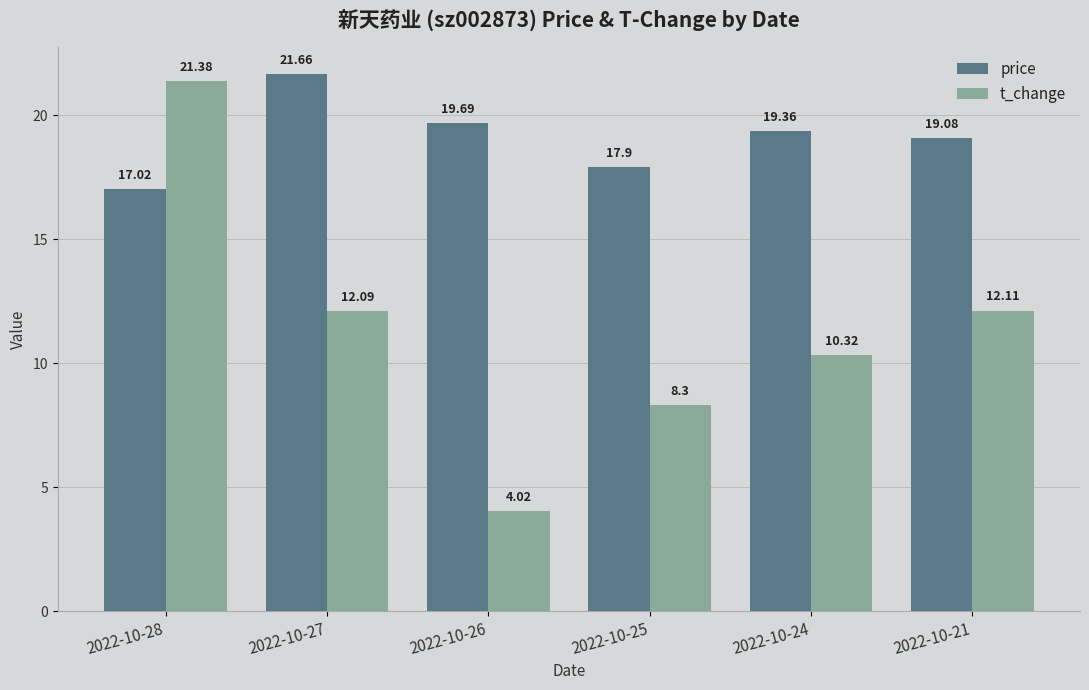

Between 2022-10-24 and 2022-10-21, which series saw the biggest shift?

t_change